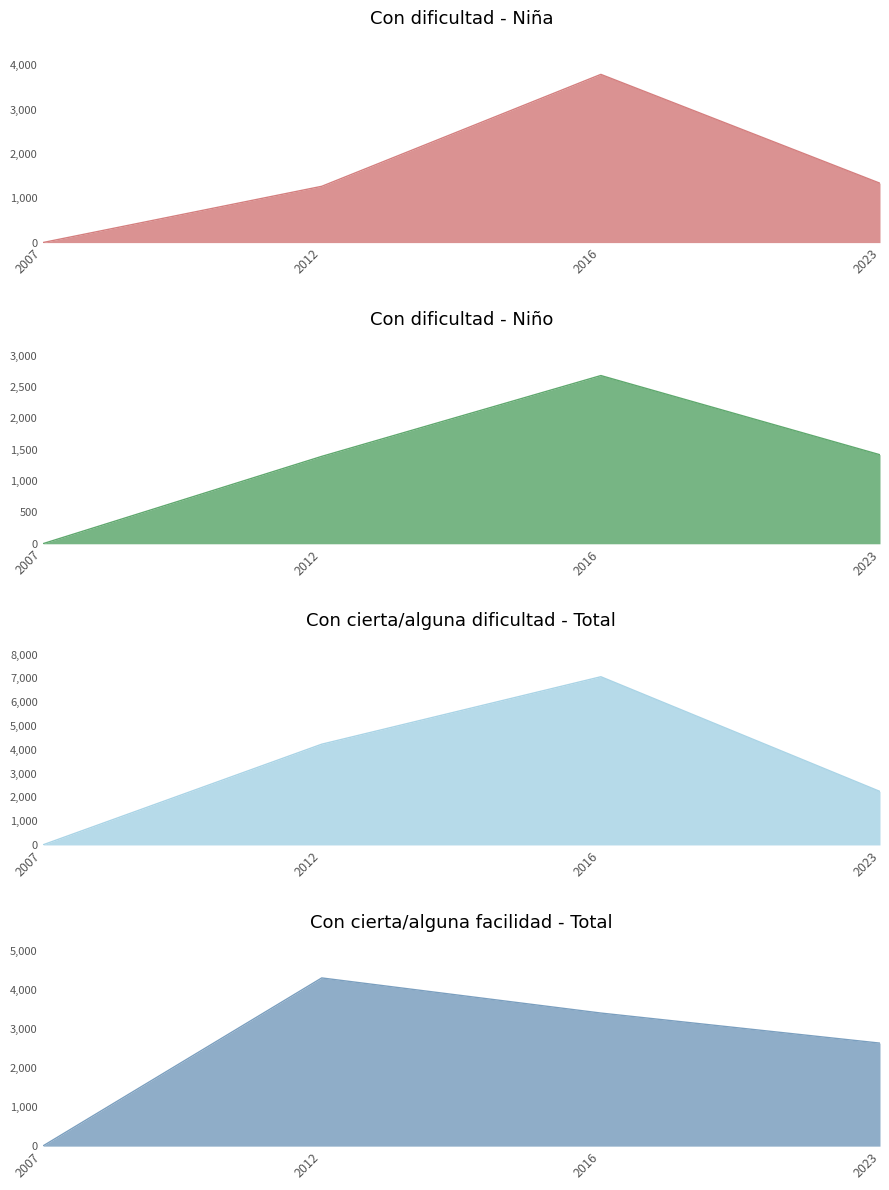

True or false: Con dificultad - Niño (N estimada) and Con dificultad - Niña (N estimada) intersect in this chart.

True